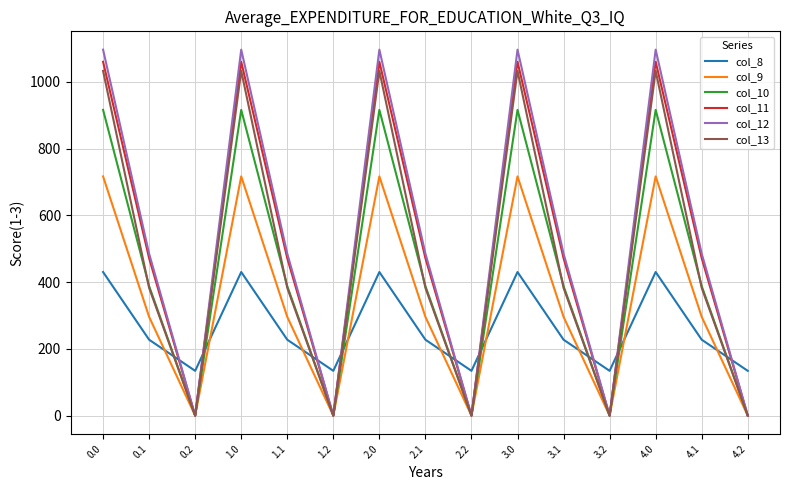

Which series has the largest range (max minus min)?

col_12